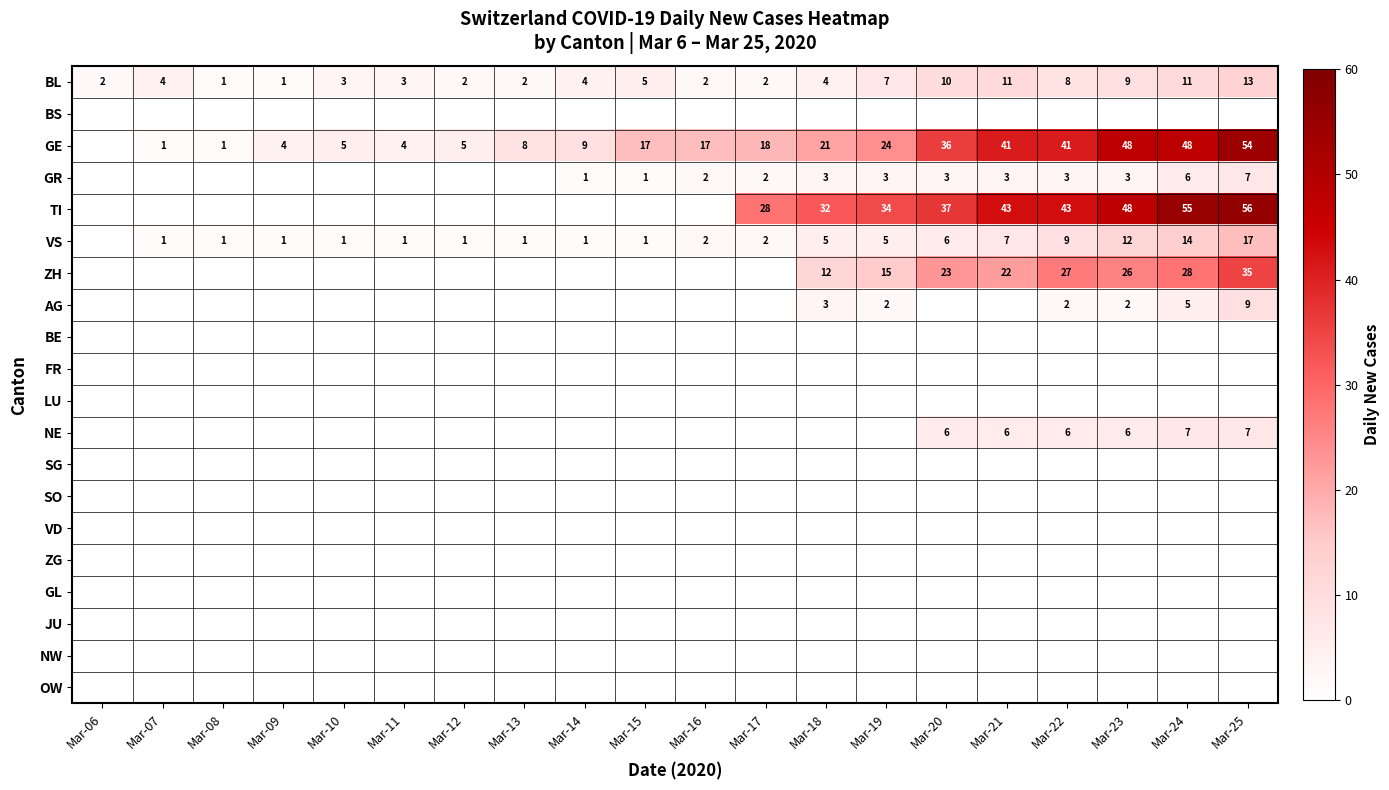

How many distinct data groups are displayed?

20